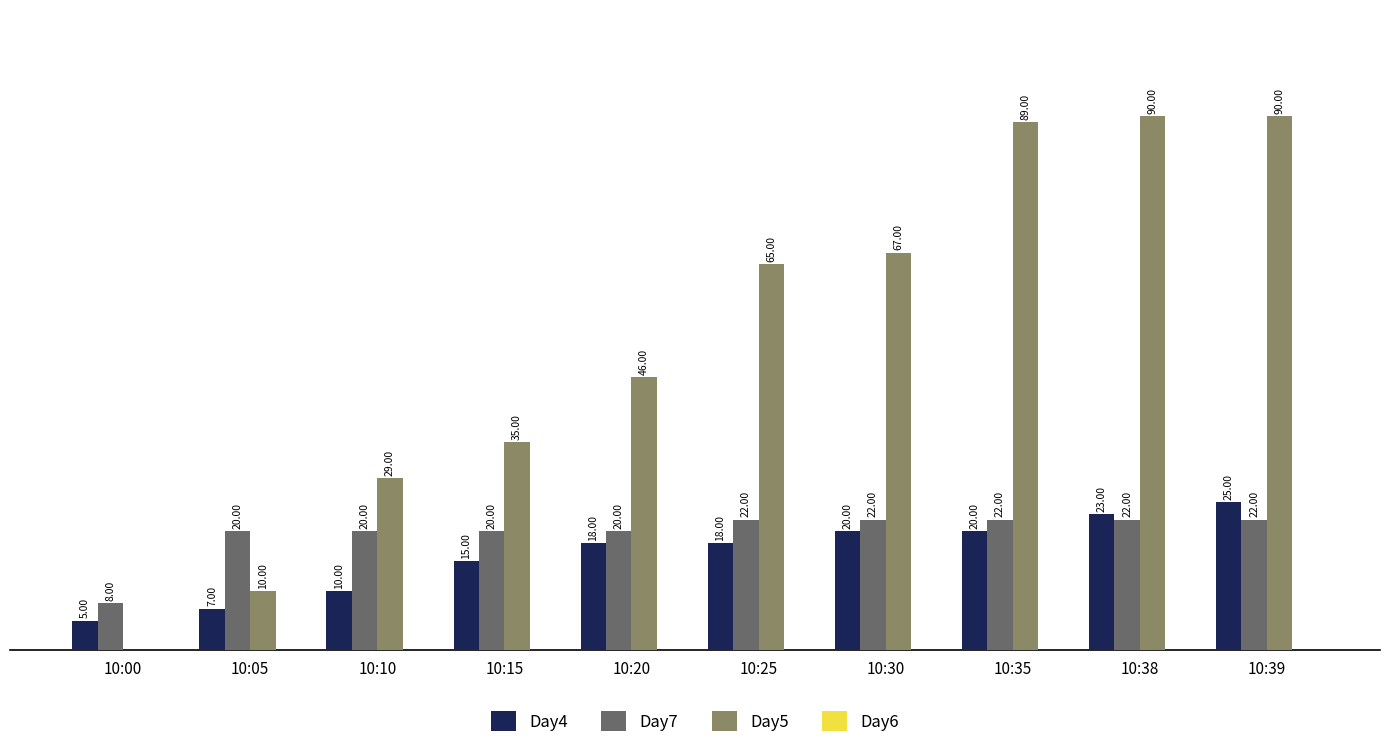

Is the value of Day4 at 10:25 greater than the value of Day5 at 10:25?

No